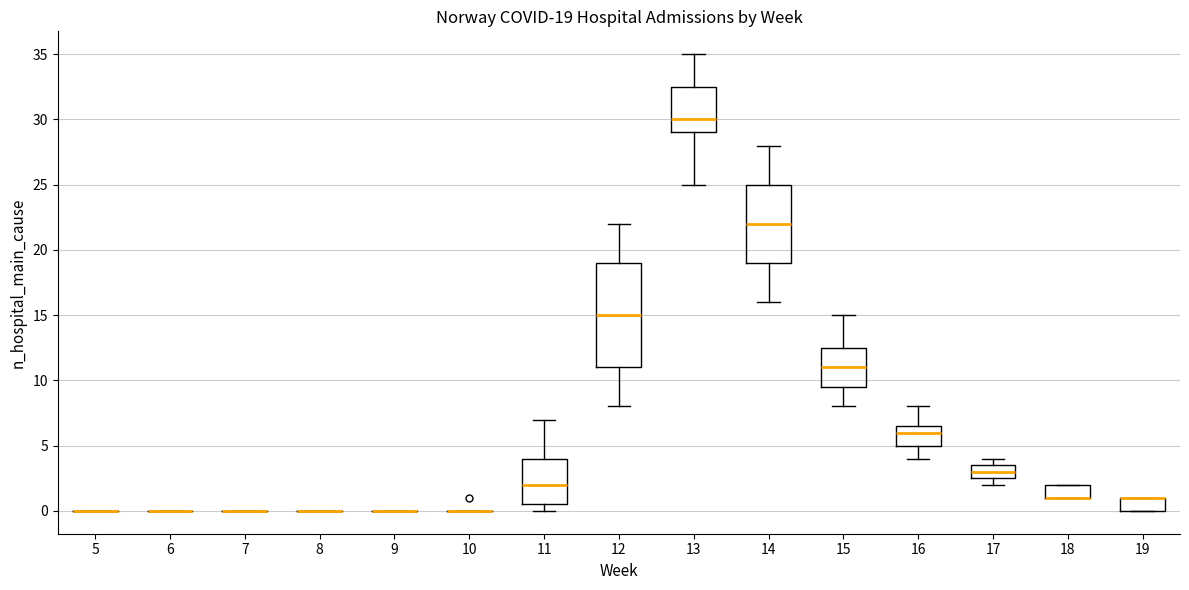

Comparing the boxes themselves (not the whiskers), which one is the tallest?

12